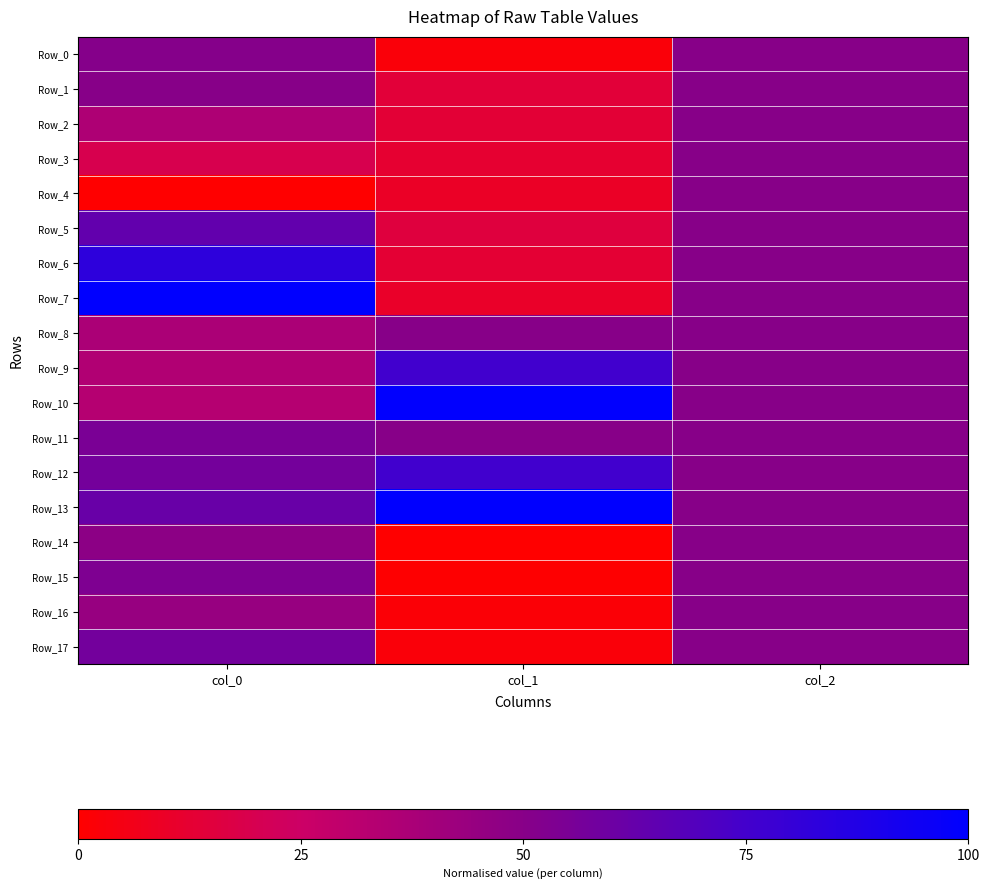

Between col_0 and col_1, which series saw the biggest shift?

Row_7